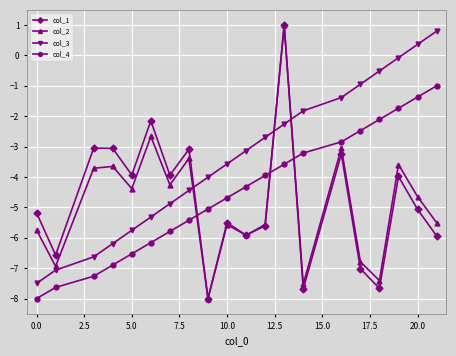

What is the maximum value shown in the chart?

1.0